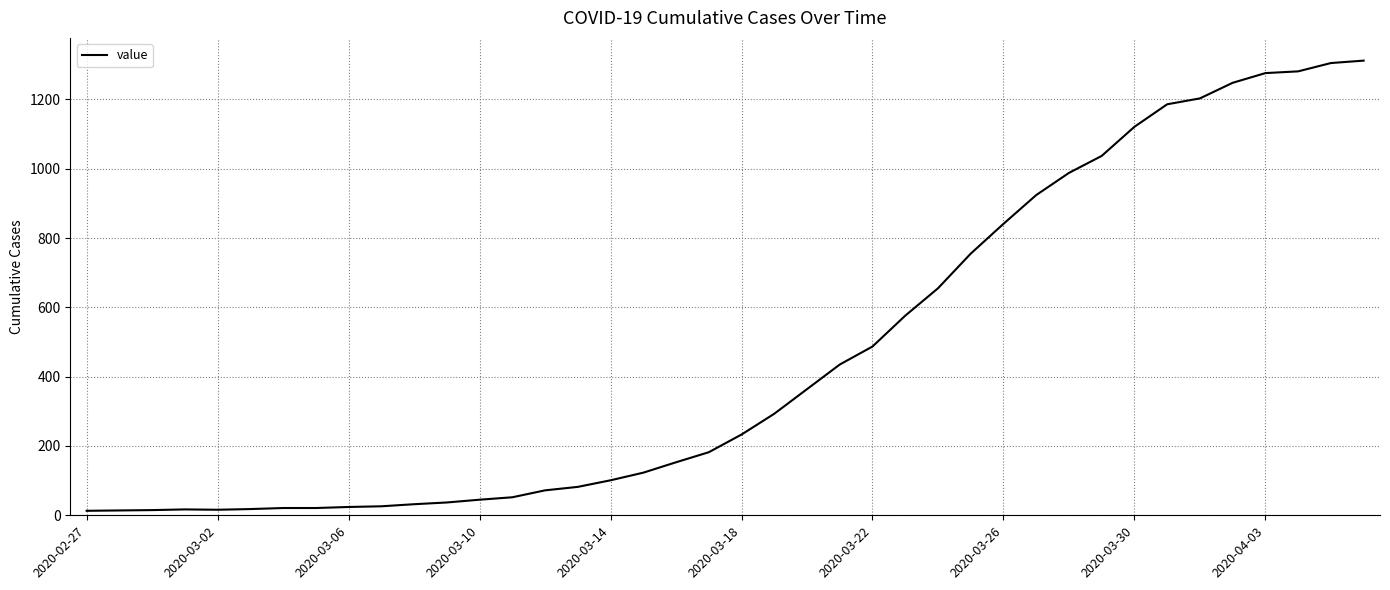

What is the maximum value shown in the chart?

1312